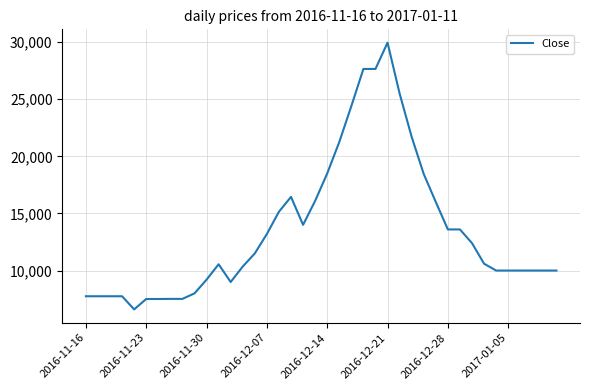

What is the minimum value shown in the chart?

6600